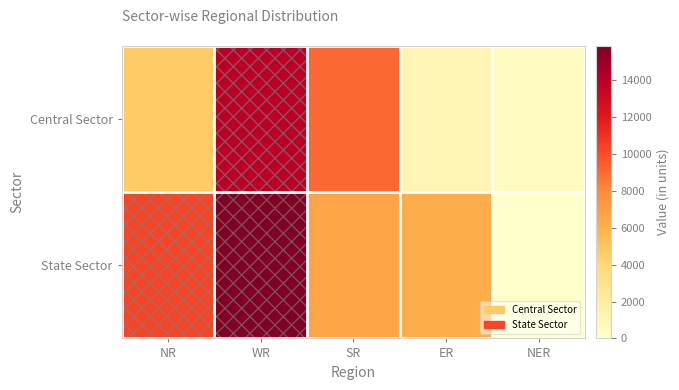

Reading left to right, extract all data points from this chart.

Central Sector: NR=4696	WR=13937	SR=9082	ER=1120	NER=522
State Sector: NR=10275	WR=15879	SR=6653	ER=6195	NER=50